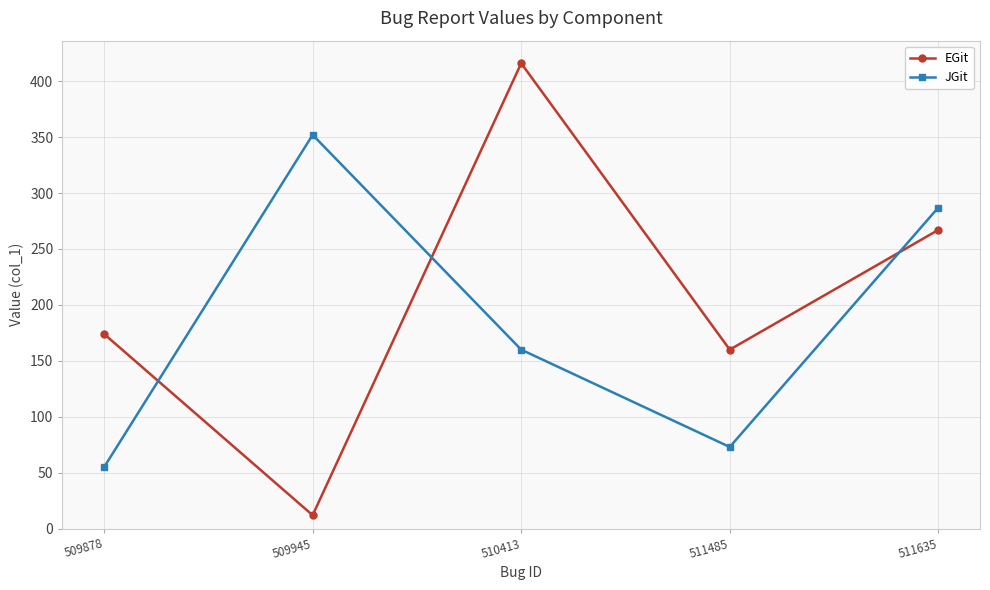

What is the minimum value shown in the chart?

12